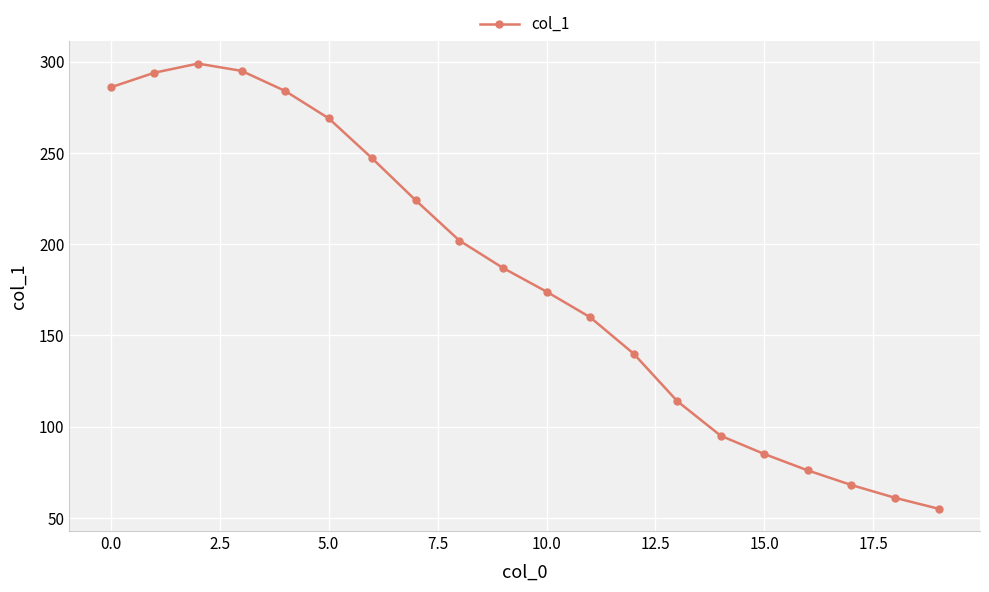

How many data points does each series have?

20